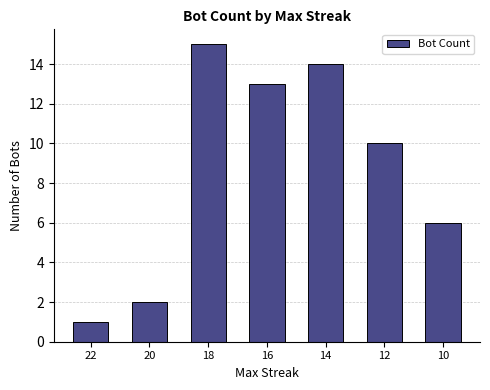

What is the difference between the second highest and second lowest values?

12